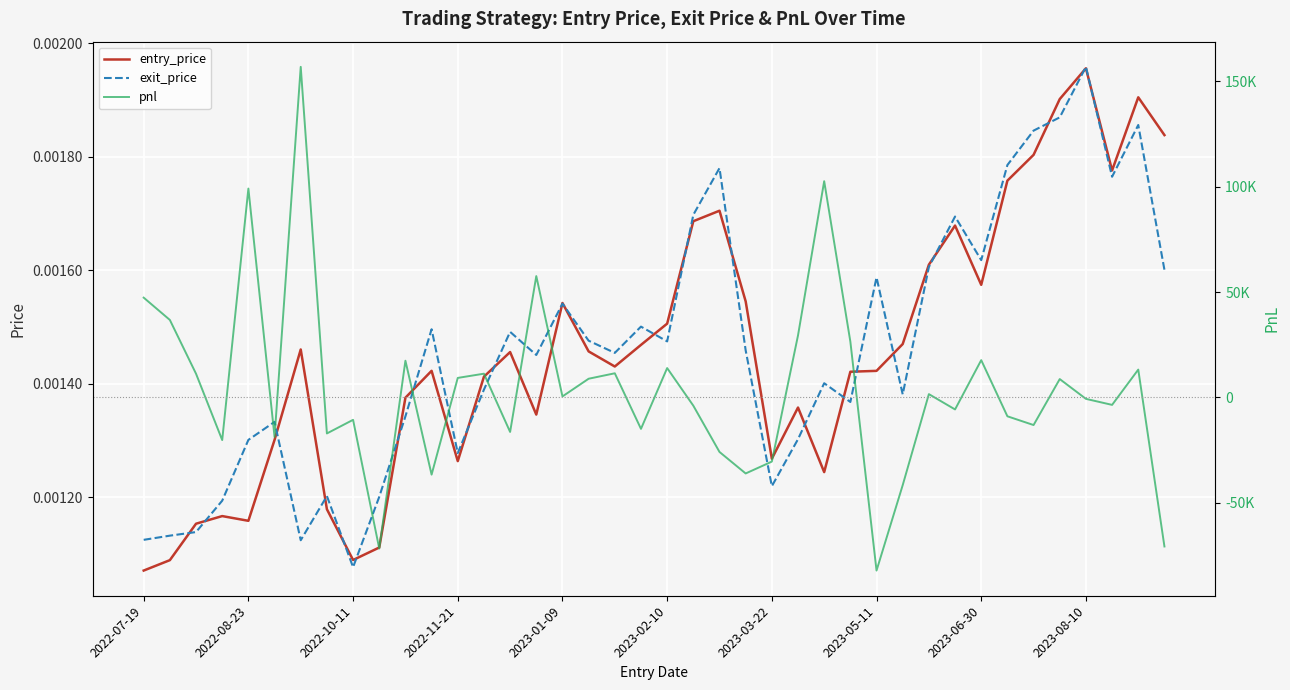

At which label is exit_price closest to 0?

2022-10-11